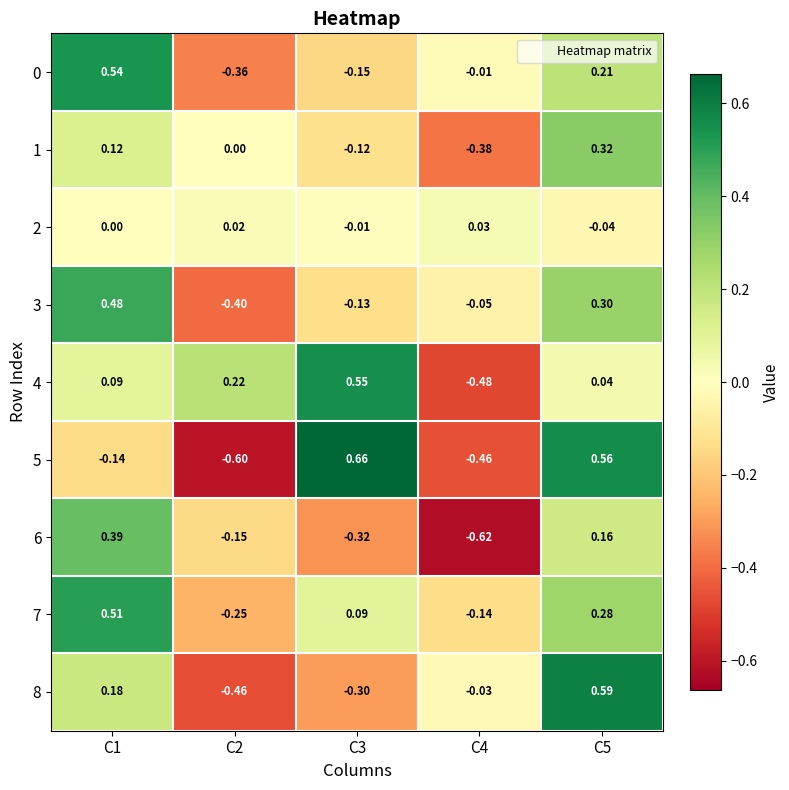

Is the value of 6 at C2 greater than the value of 3 at C2?

Yes